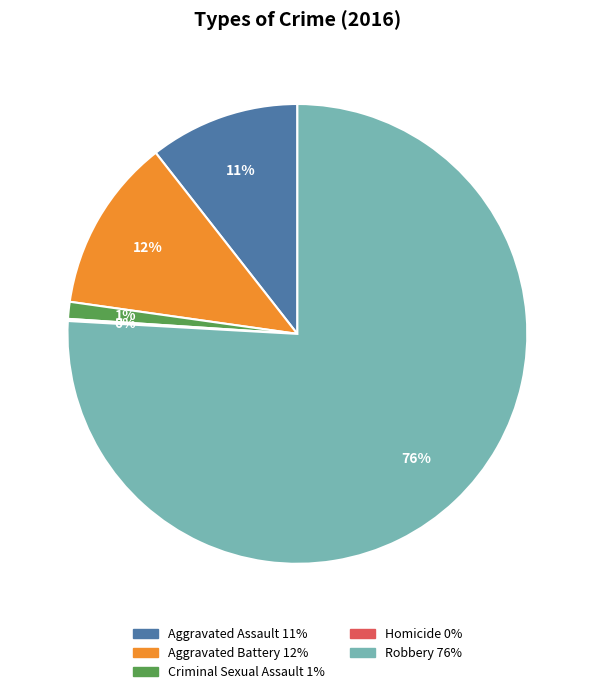

Is the sum of Robbery and Criminal Sexual Assault greater than half?

Yes